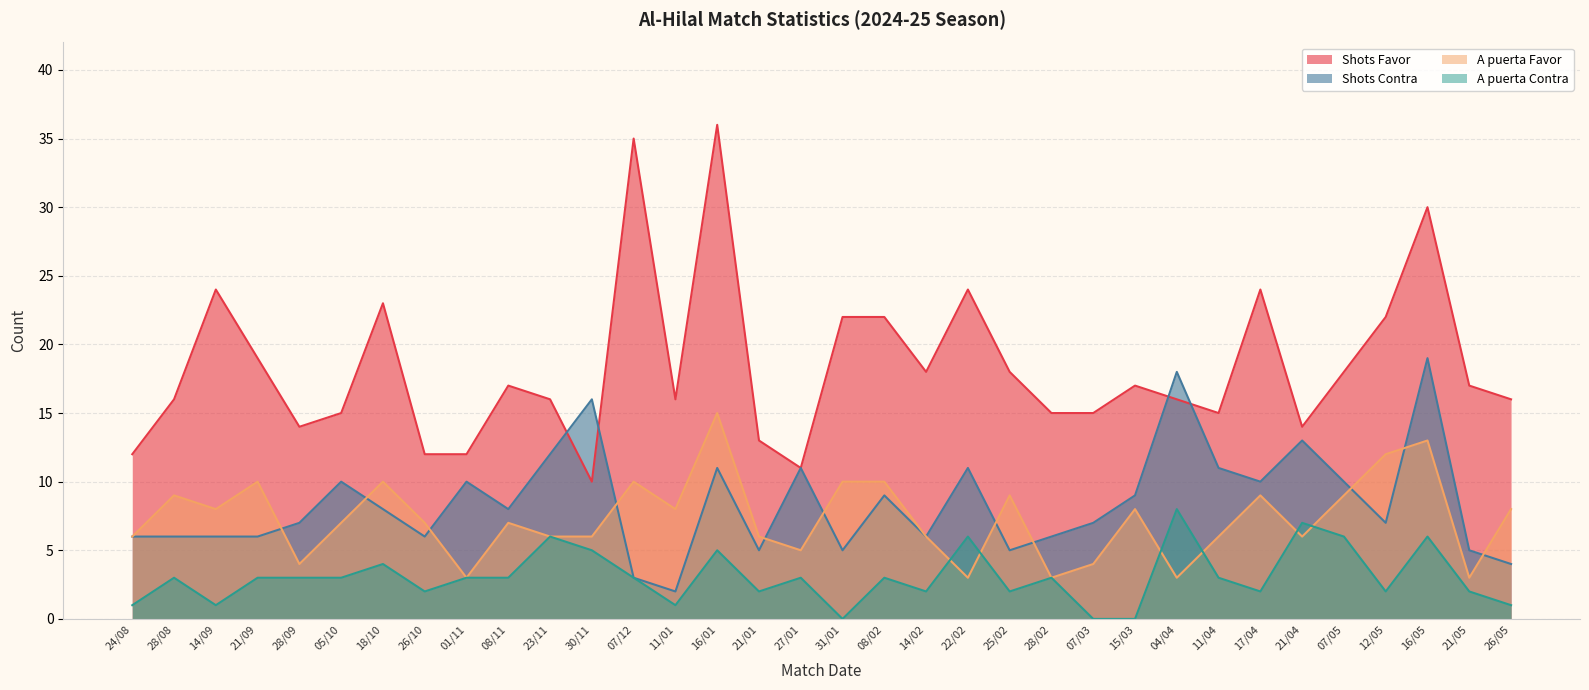

How many data points does each series have?

34